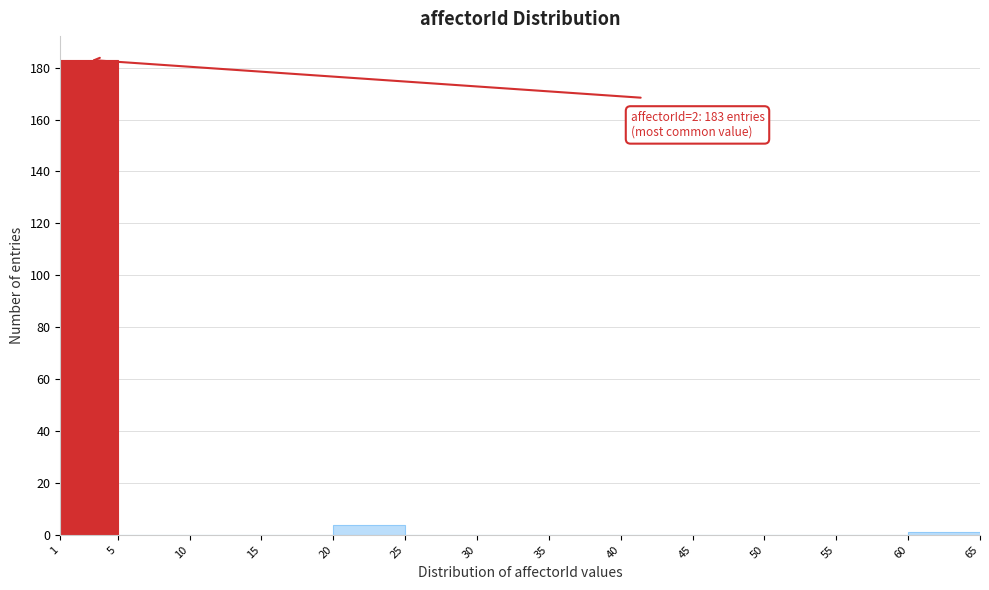

Which range on the x-axis has the tallest bar?

1 to 5